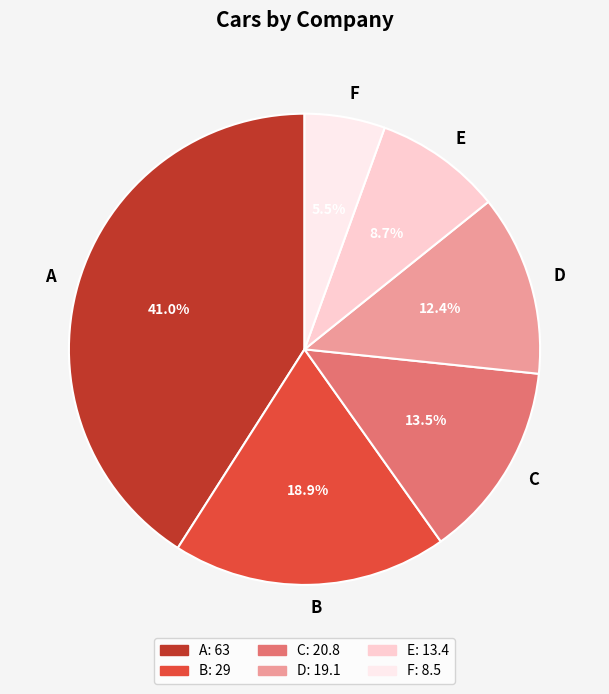

Rank the categories by value from lowest to highest.

F, E, D, C, B, A